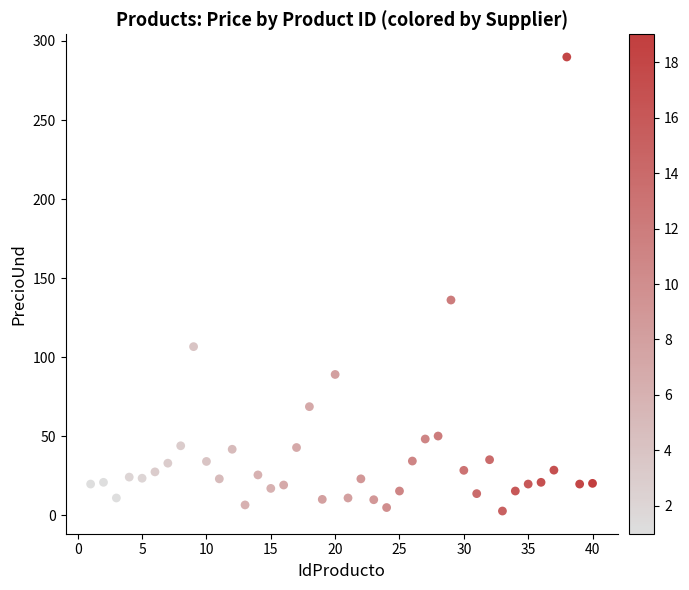

What is the range of X values (max minus min)?

39.0